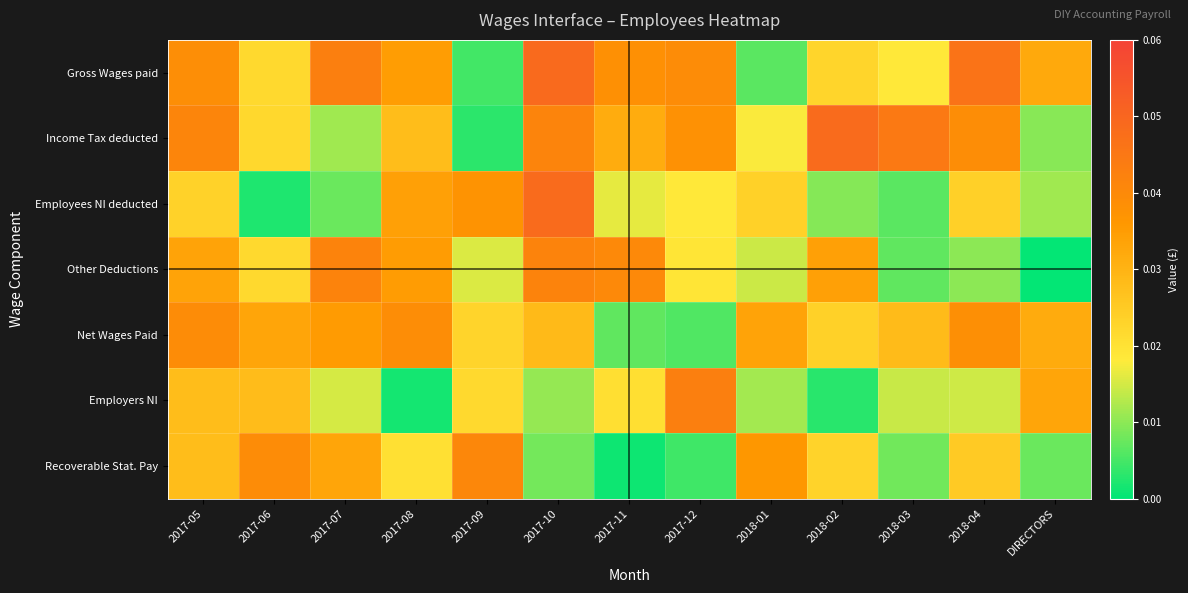

What is the total value across all series at 2018-02?

0.2